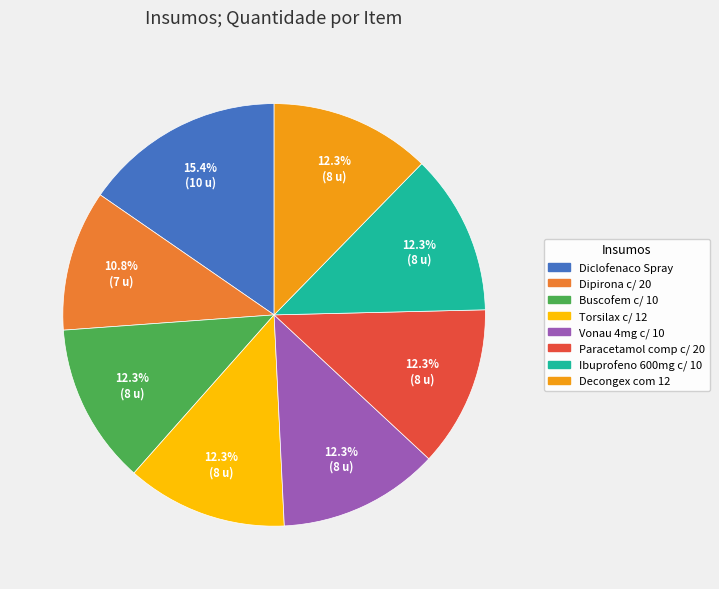

Approximately how many times larger is the value at Paracetamol comp c/ 20 compared to Torsilax c/ 12?

1.0